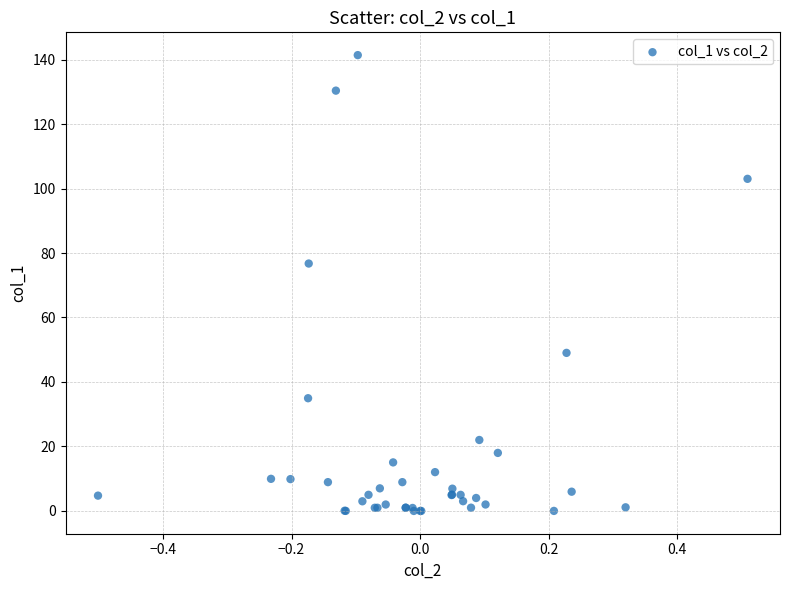

What Y value in the scatter plot is closest to 70?

76.7